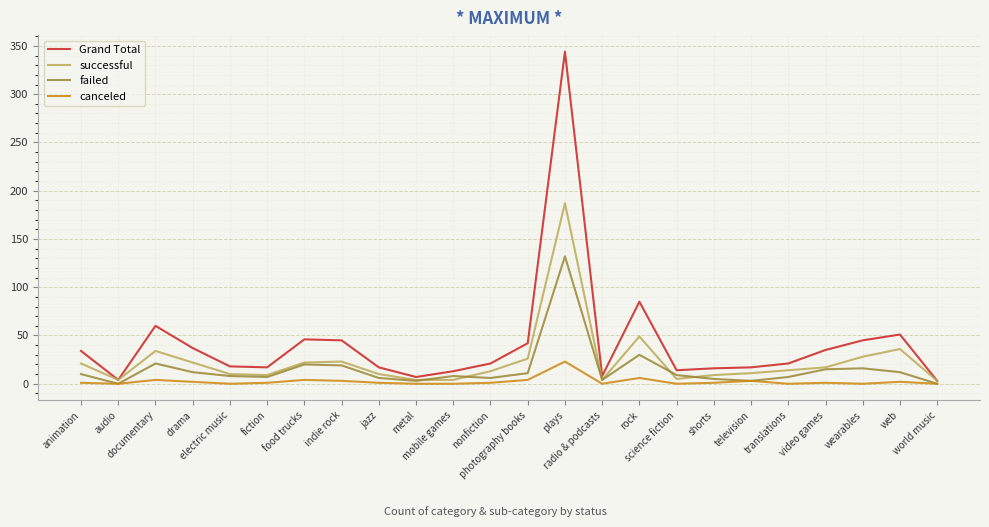

In failed, how many points are higher than both neighbors (excluding endpoints)?

6